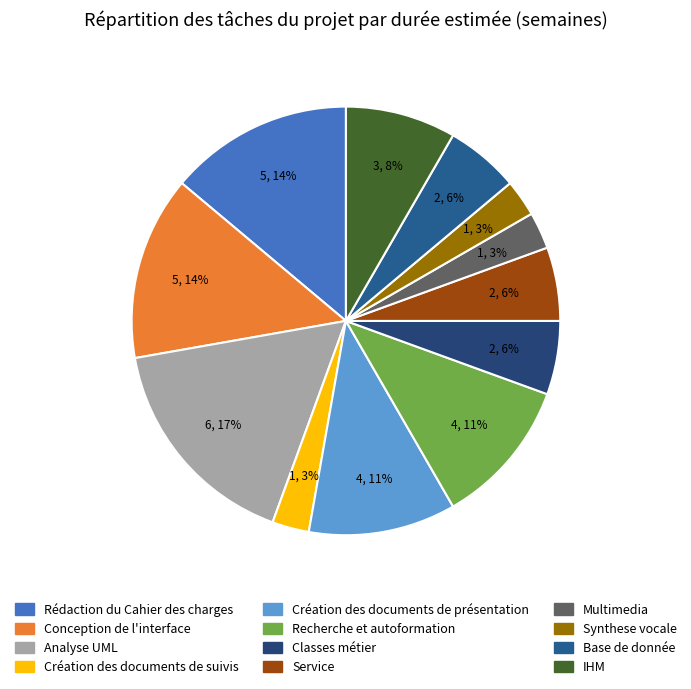

Between Service and Analyse UML, which is larger?

Analyse UML